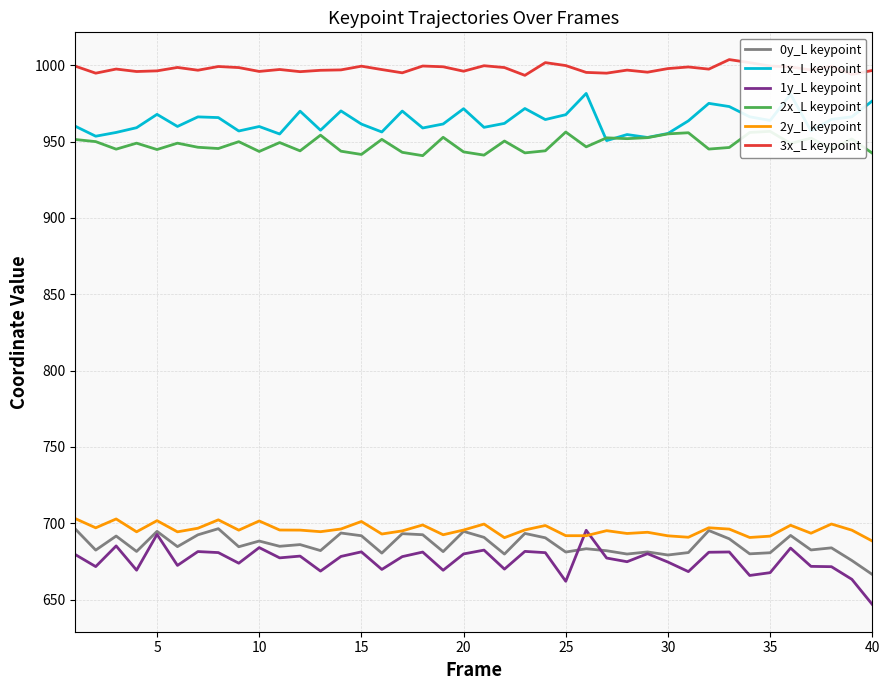

What is the maximum value for 1x_L keypoint?

981.6